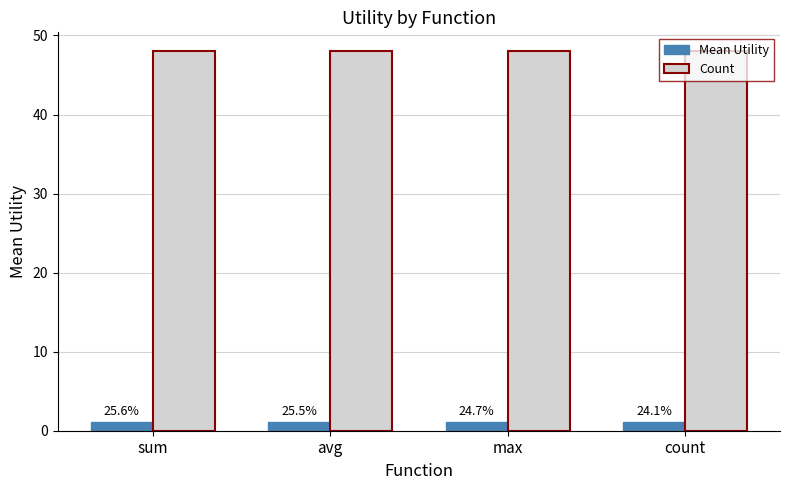

Count the Mean Utility values in the range 1 to 2.

4